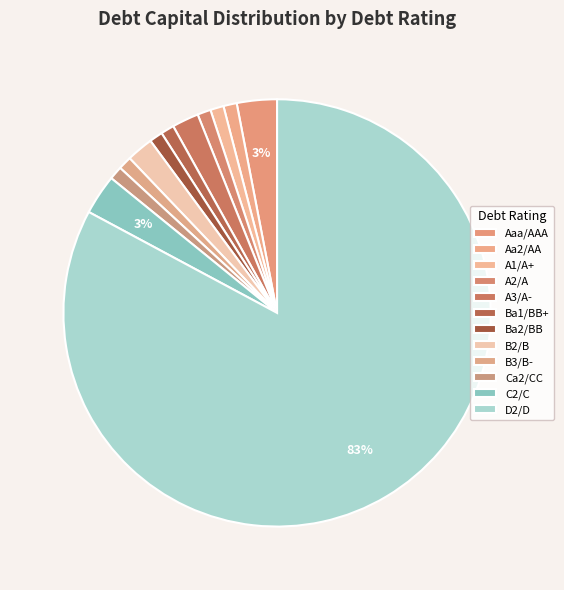

To the nearest percent, what portion does Ca2/CC represent?

1%